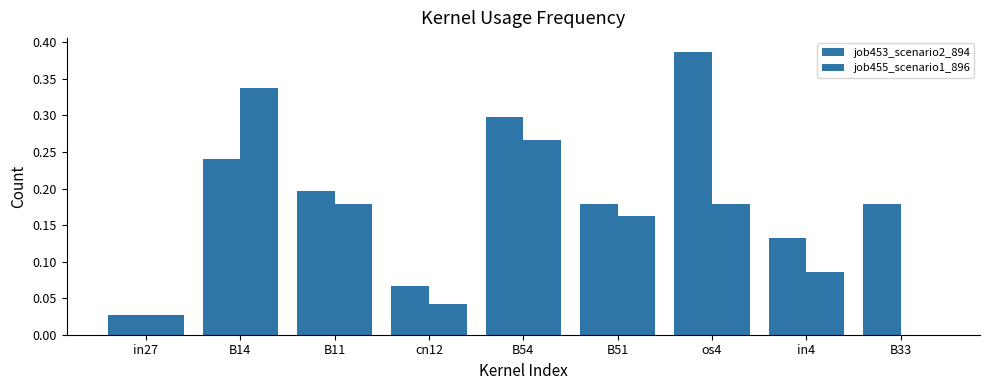

Reading right to left, what are all the values shown in this chart?

job453_scenario2_894: 0.2	0.1	0.4	0.2	0.3	0.1	0.2	0.2	0.0
job455_scenario1_896: 0.0	0.1	0.2	0.2	0.3	0.0	0.2	0.3	0.0